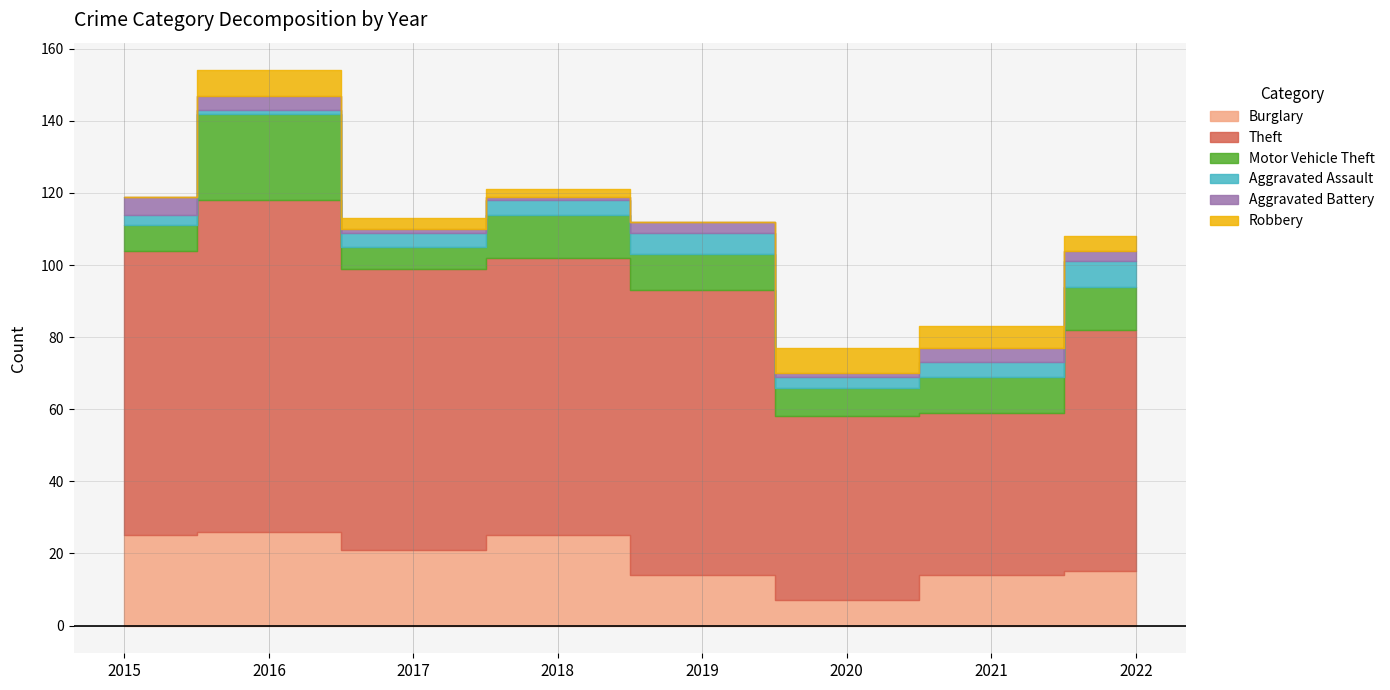

How many lines are shown in the chart?

6